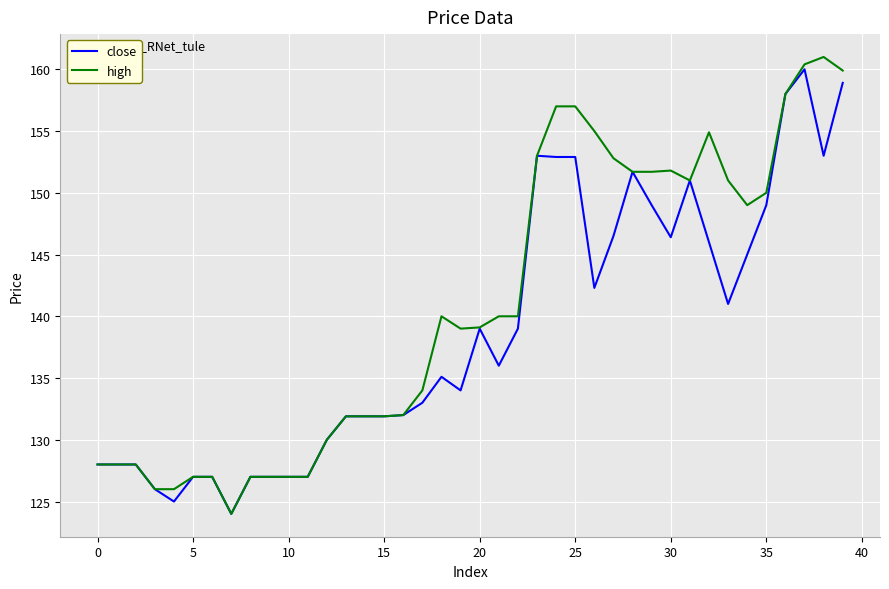

What is the minimum value shown in the chart?

124.0